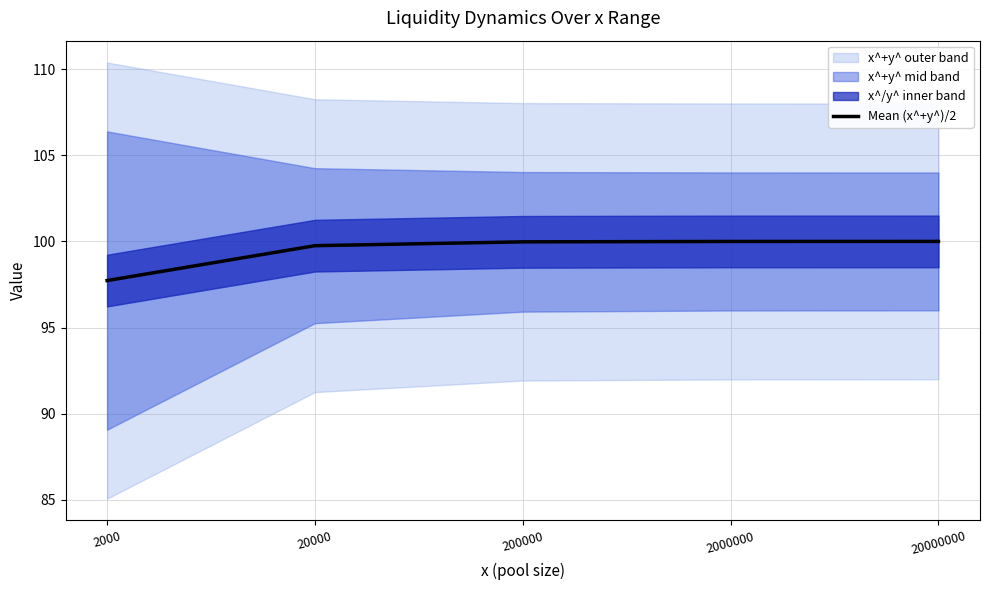

Which has a higher value, 2000000 or 200000?

2000000